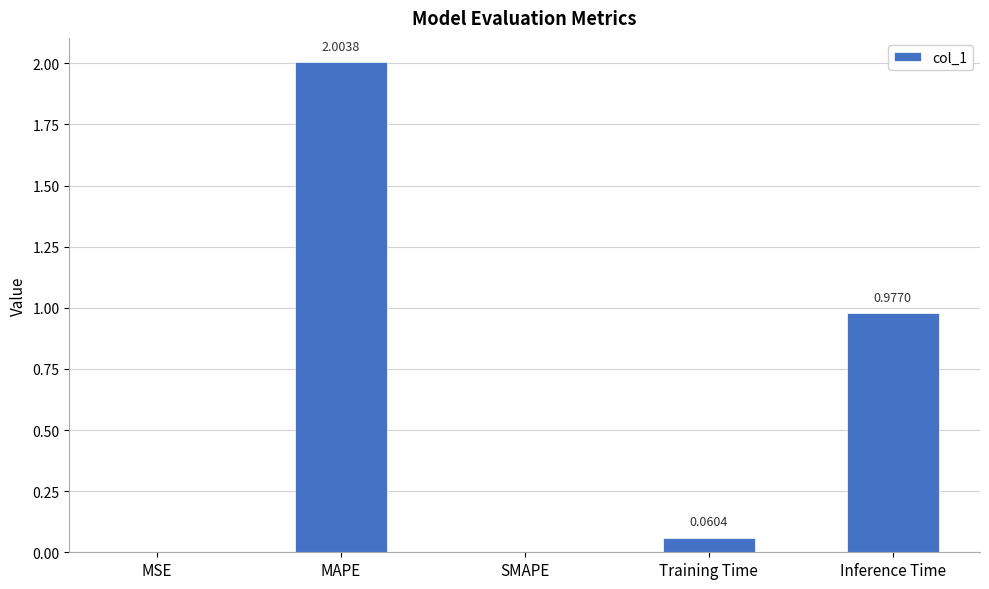

How many data points does each series have?

5